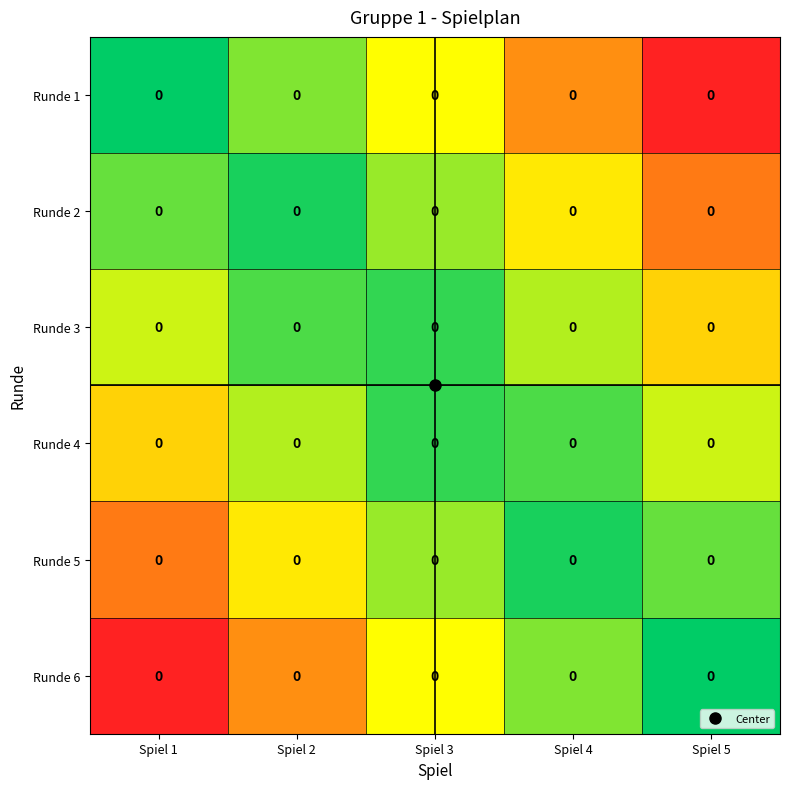

Rank the series by their maximum value, from highest to lowest.

Runde 1, Runde 6, Runde 2, Runde 5, Runde 3, Runde 4